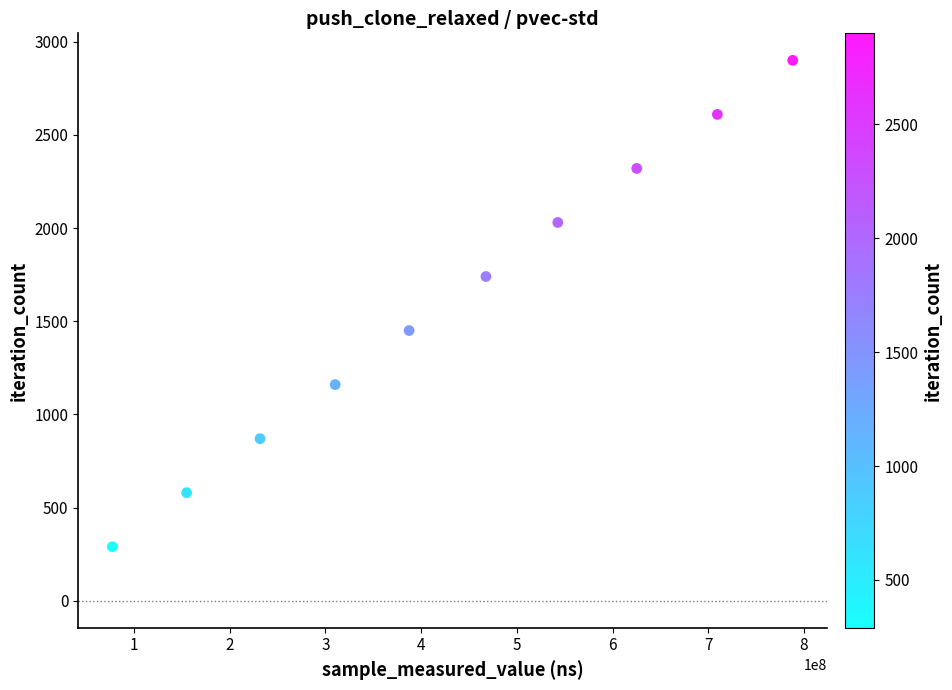

What is the range of Y values (max minus min)?

2610